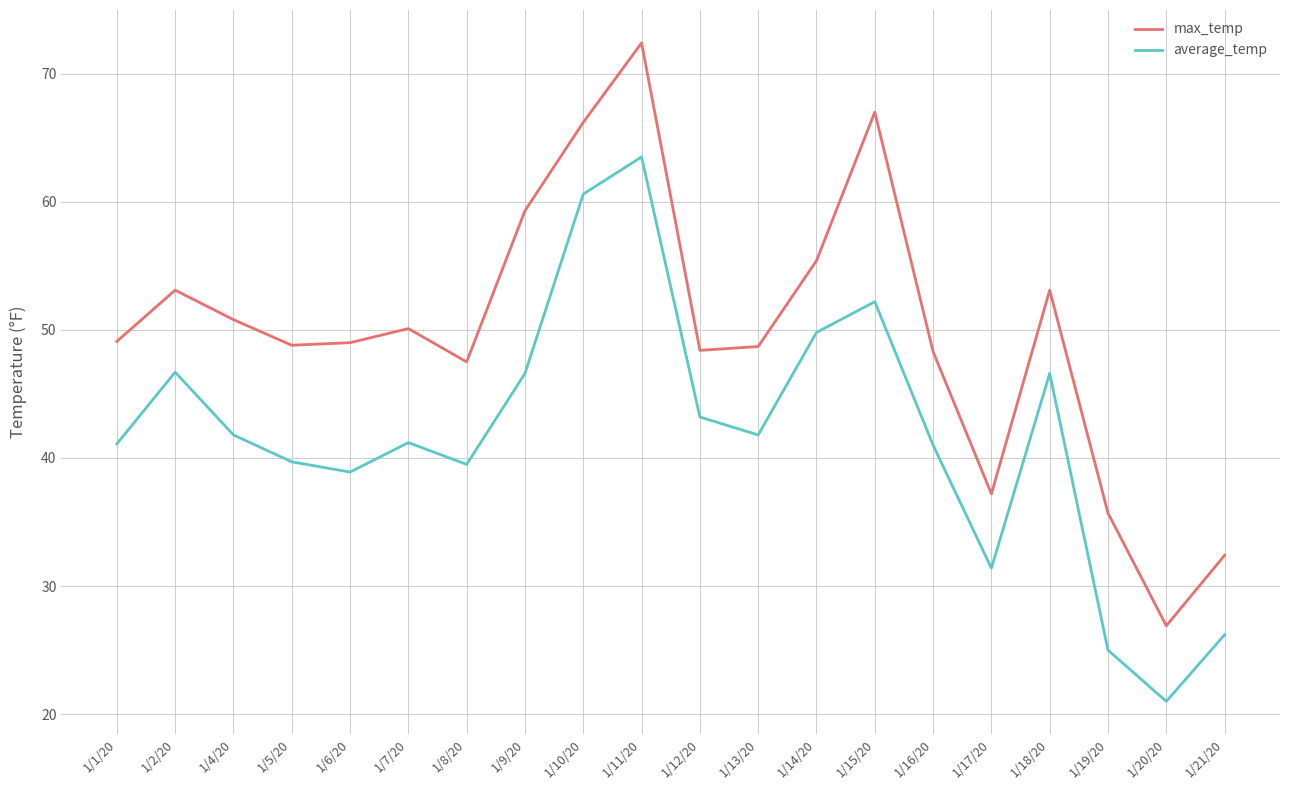

What is the sum of all average_temp values?

837.8